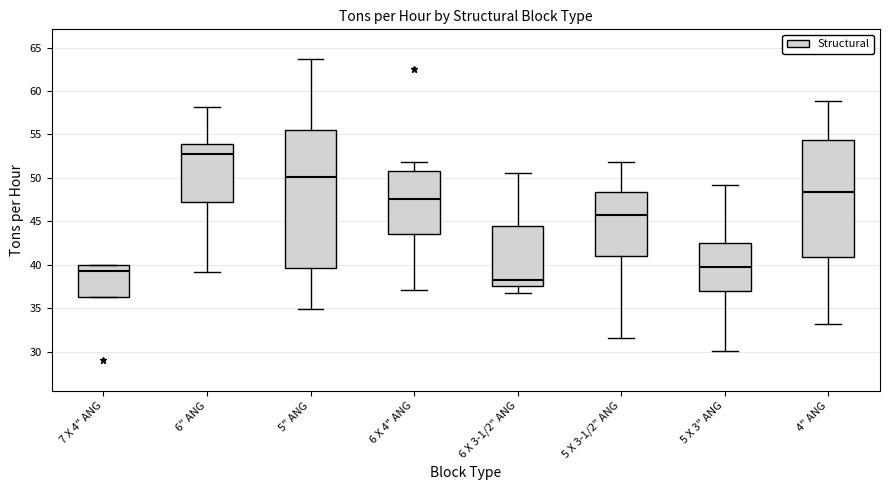

Reading left to right, read every box against the y-axis: the position of its median line, the range the box covers, and the ends of its whiskers. The values are not printed on the chart, so give them approximately, as read against the axis.

7 X 4" ANG: median 39.5, box 36.5 to 40.0, whiskers 36.5 to 40.0
6" ANG: median 52.5, box 47.5 to 54.0, whiskers 39.0 to 58.0
5" ANG: median 50.0, box 39.5 to 55.5, whiskers 35.0 to 63.5
6 X 4" ANG: median 47.5, box 43.5 to 51.0, whiskers 37.0 to 52.0
6 X 3-1/2" ANG: median 38.5, box 37.5 to 44.5, whiskers 37.0 to 50.5
5 X 3-1/2" ANG: median 45.5, box 41.0 to 48.5, whiskers 31.5 to 52.0
5 X 3" ANG: median 40.0, box 37.0 to 42.5, whiskers 30.0 to 49.0
4" ANG: median 48.5, box 41.0 to 54.5, whiskers 33.0 to 59.0